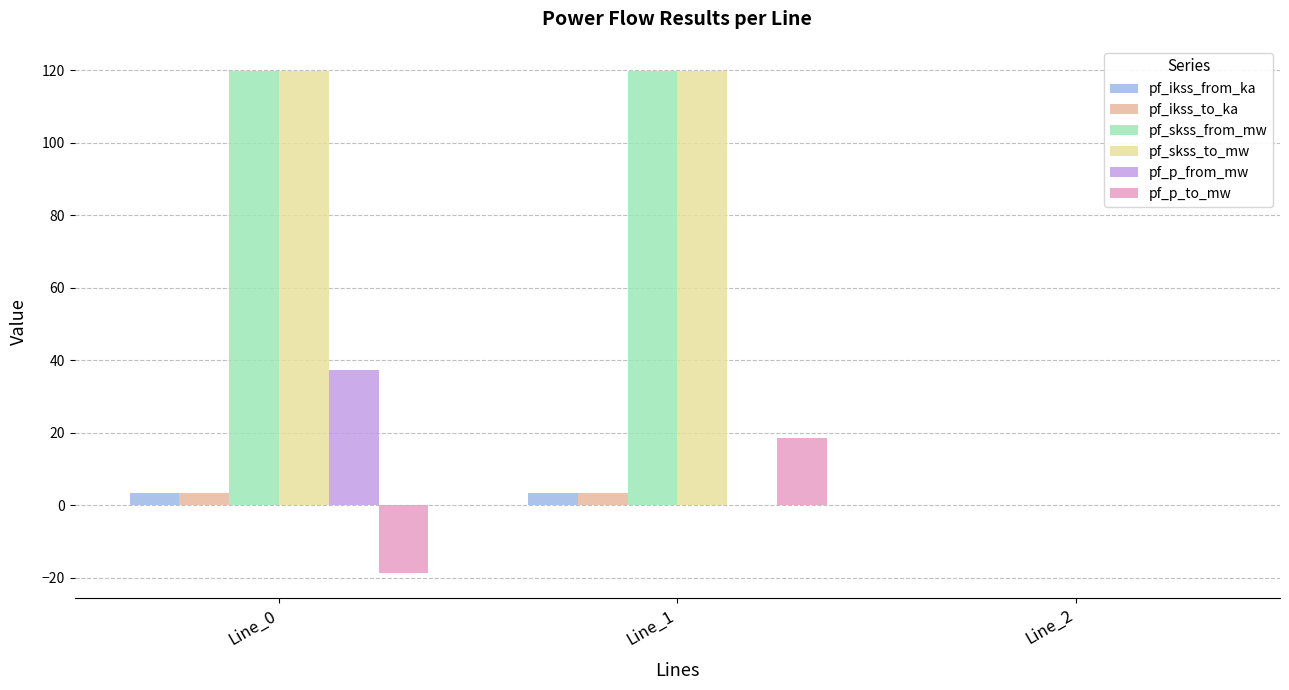

How many groups of bars are there?

3